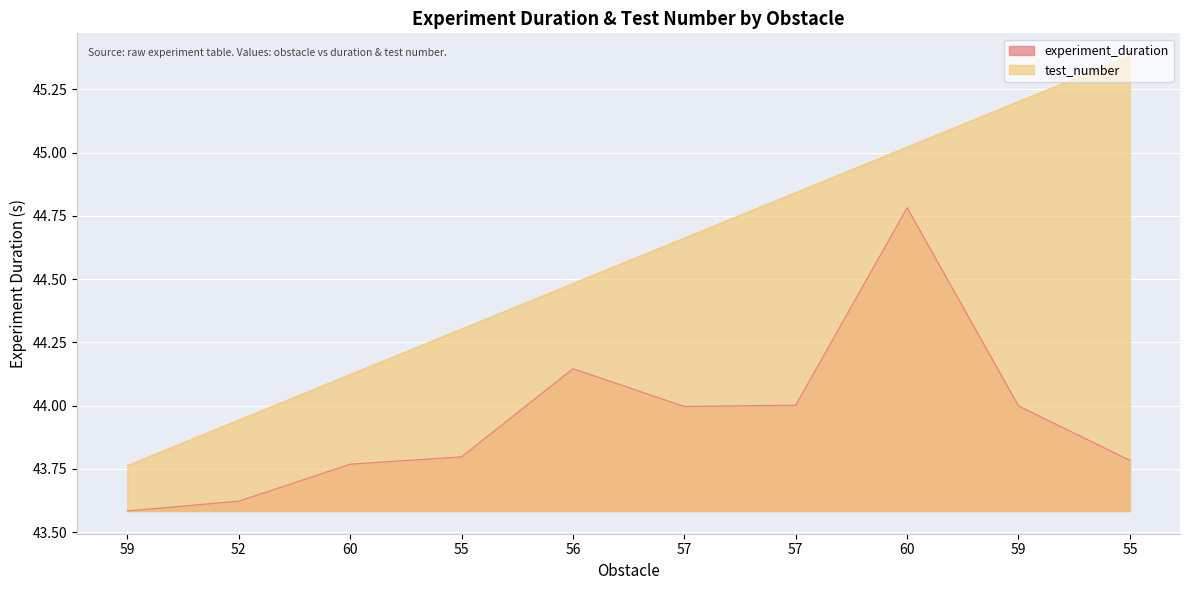

What is the total value across all series at 56?

88.6